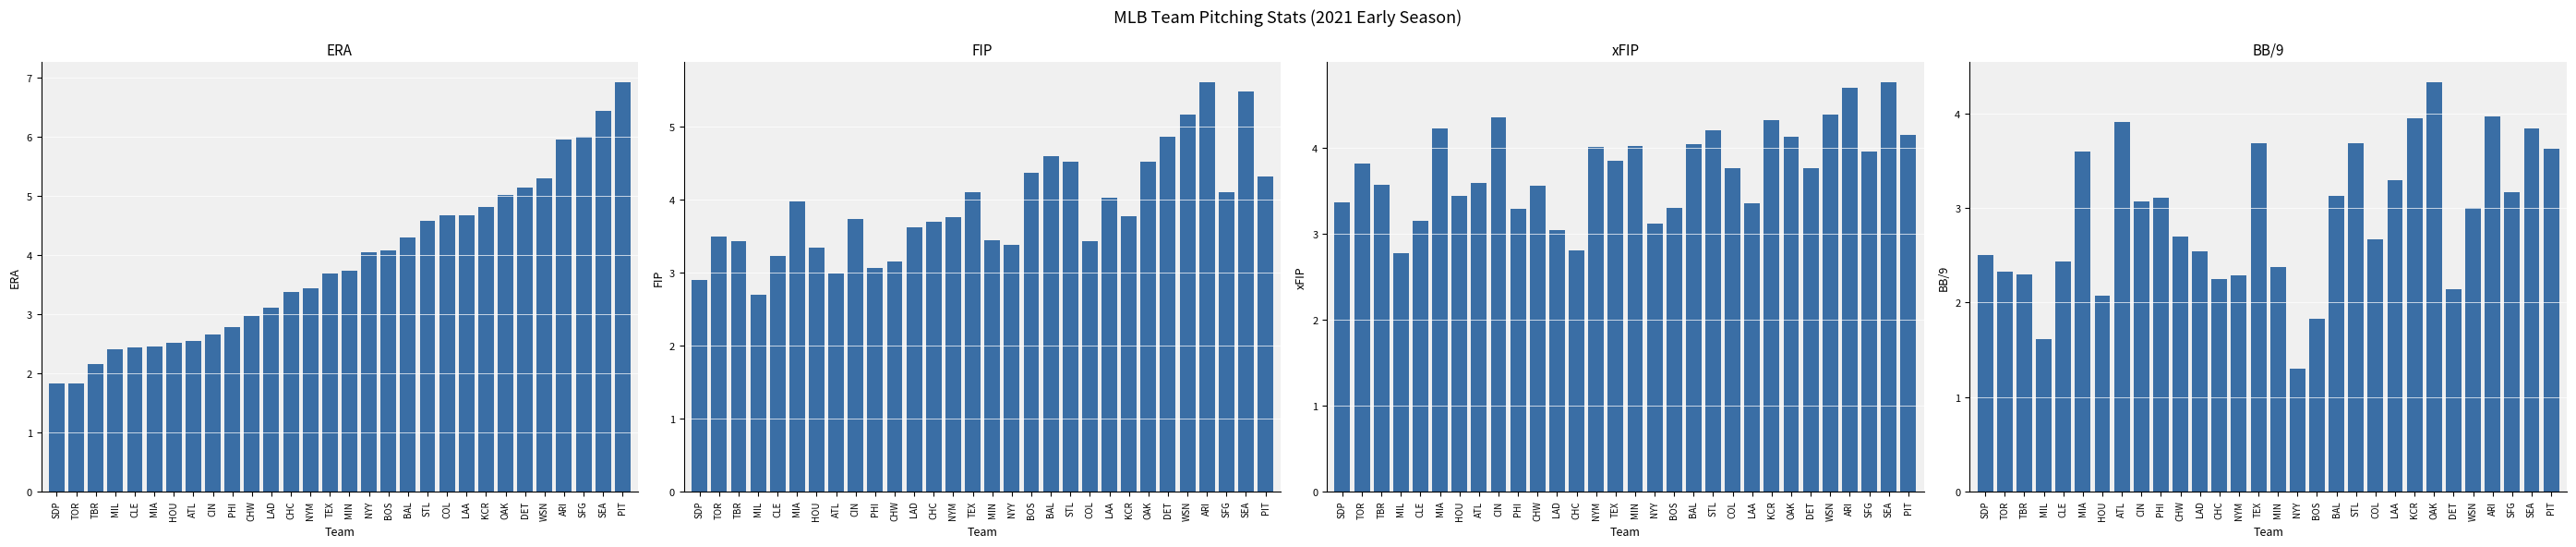

At which label does xFIP reach its minimum?

MIL